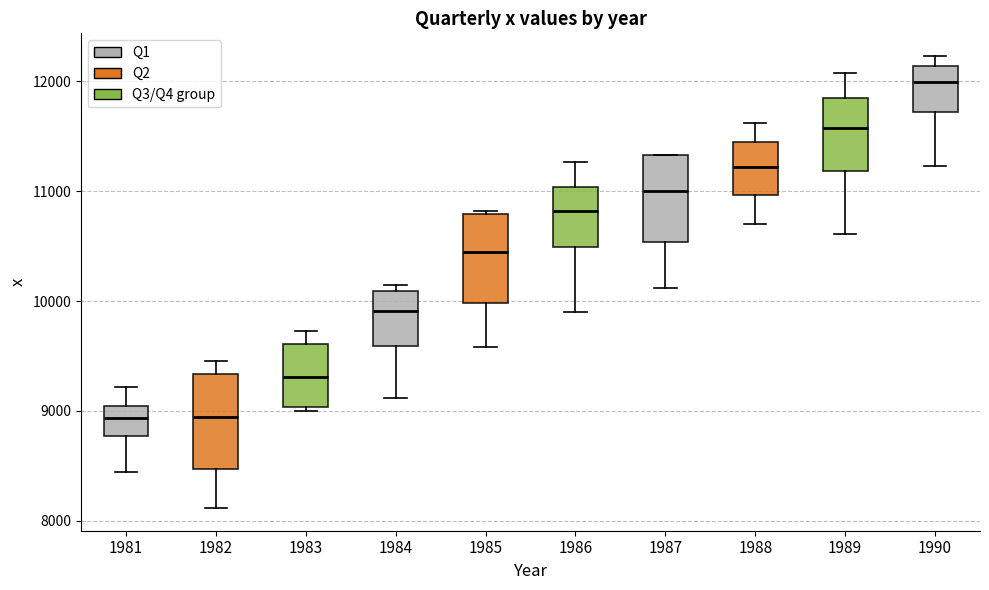

Reading left to right, transcribe this box plot: for each box, give where its median line is, the range the box spans, and where its two whiskers end, as read against the y-axis. The values are not printed on the chart, so give them approximately, as read against the axis.

1981: median 8900, box 8800 to 9000, whiskers 8400 to 9200
1982: median 8900, box 8500 to 9300, whiskers 8100 to 9500
1983: median 9300, box 9000 to 9600, whiskers 9000 (just below the box's lower edge) to 9700
1984: median 9900, box 9600 to 10100, whiskers 9100 to 10100 (just above the box's upper edge)
1985: median 10400, box 10000 to 10800, whiskers 9600 to 10800
1986: median 10800, box 10500 to 11000, whiskers 9900 to 11300
1987: median 11000, box 10500 to 11300, whiskers 10100 to 11300
1988: median 11200, box 11000 to 11500, whiskers 10700 to 11600
1989: median 11600, box 11200 to 11900, whiskers 10600 to 12100
1990: median 12000, box 11700 to 12100, whiskers 11200 to 12200